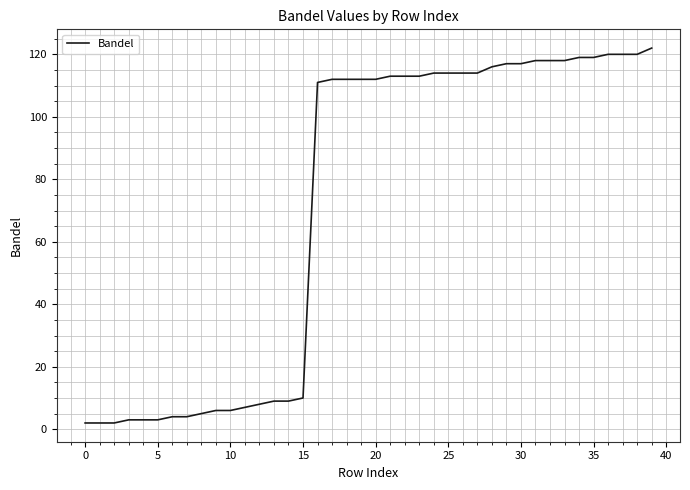

What is the sum of all values?

2861